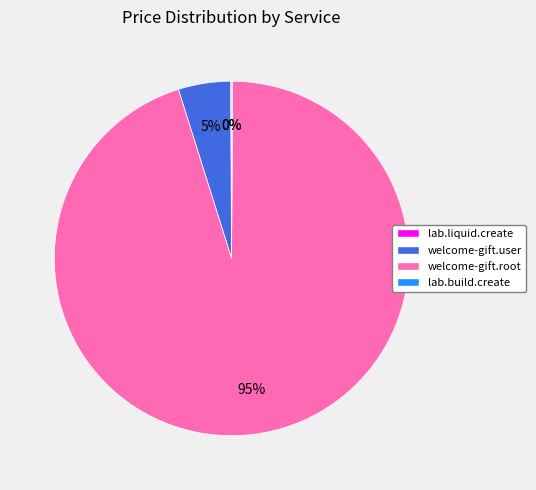

Is the sum of welcome-gift.root and welcome-gift.user greater than half?

Yes